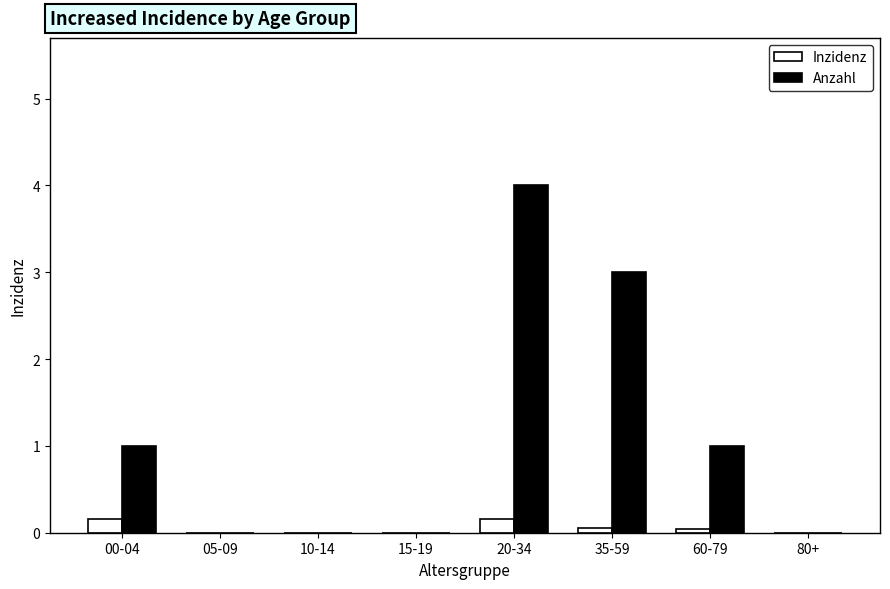

Is the value of Inzidenz at 35-59 greater than the value of Anzahl at 35-59?

No